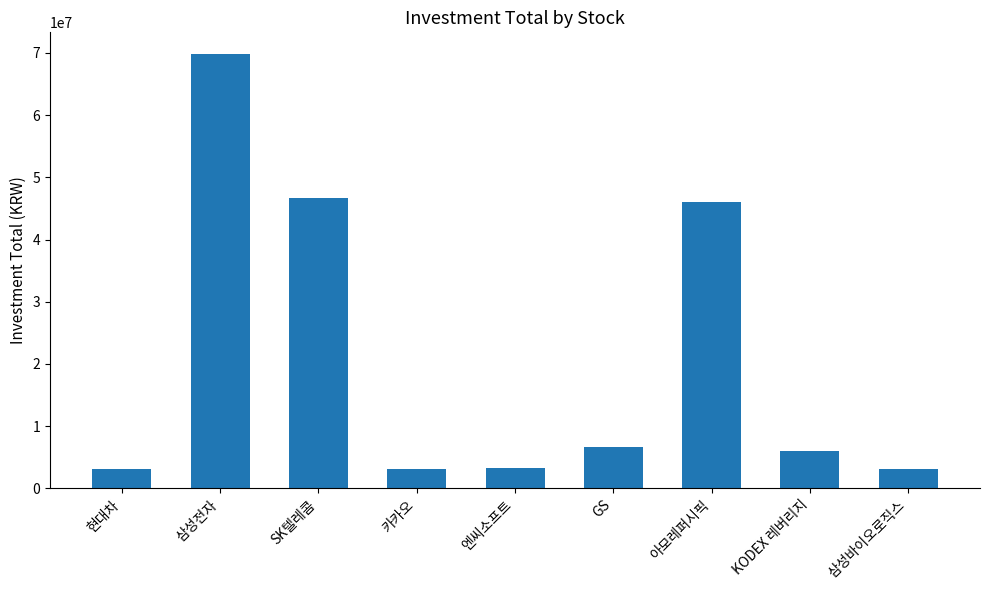

What is the average value?

20874333